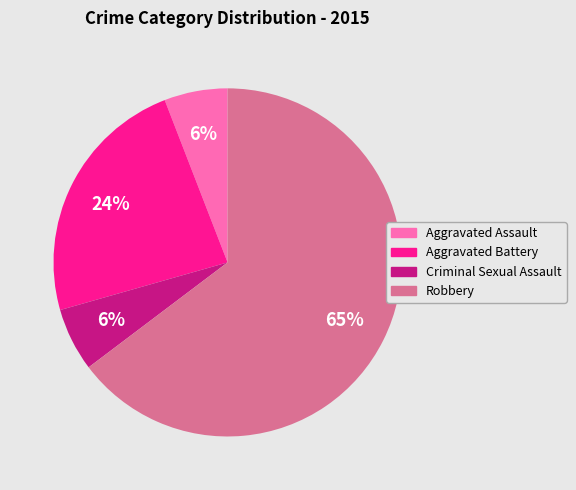

True or false: Aggravated Battery accounts for 16% of the total.

False